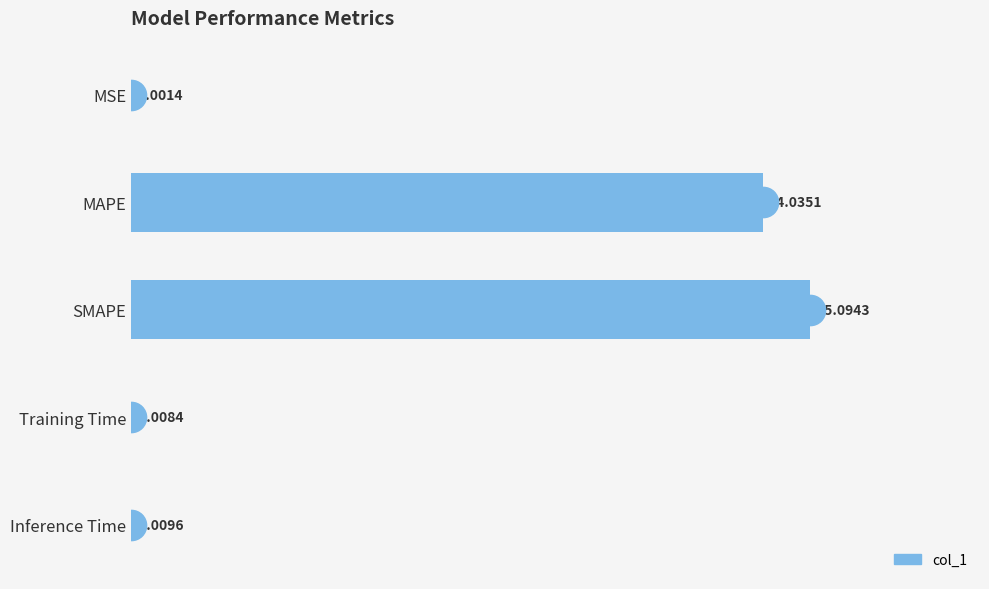

What is the average value?

5.8